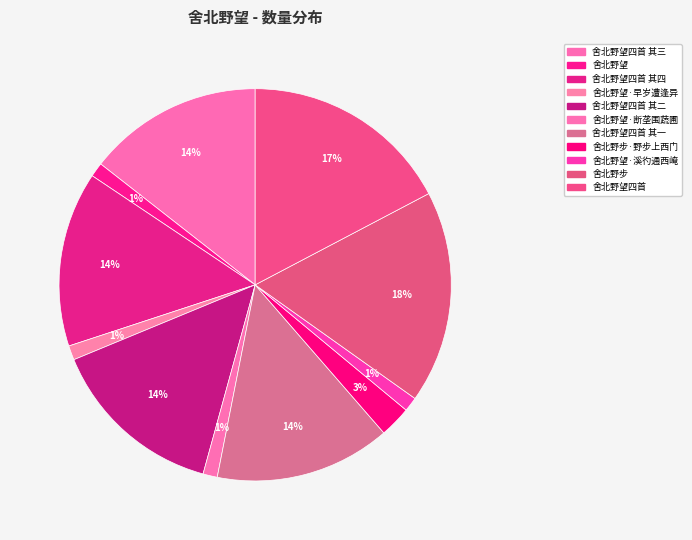

Which category has the biggest portion of the pie?

舍北野步